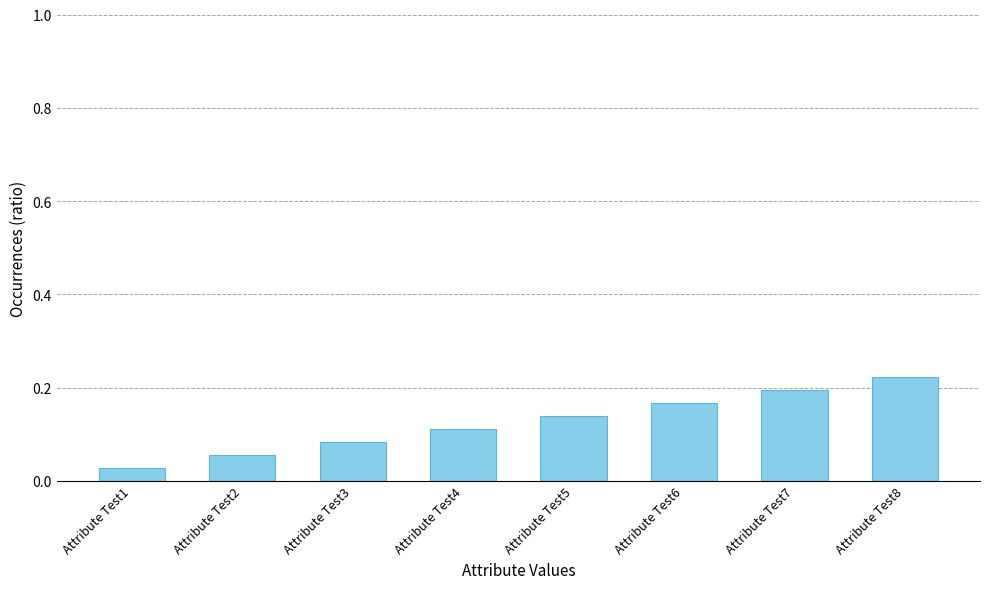

Between Attribute Test3 and Attribute Test6, which is larger?

Attribute Test6